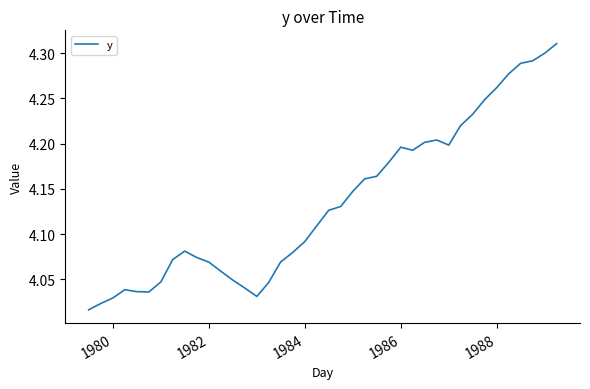

What is the sum of all values?

165.4